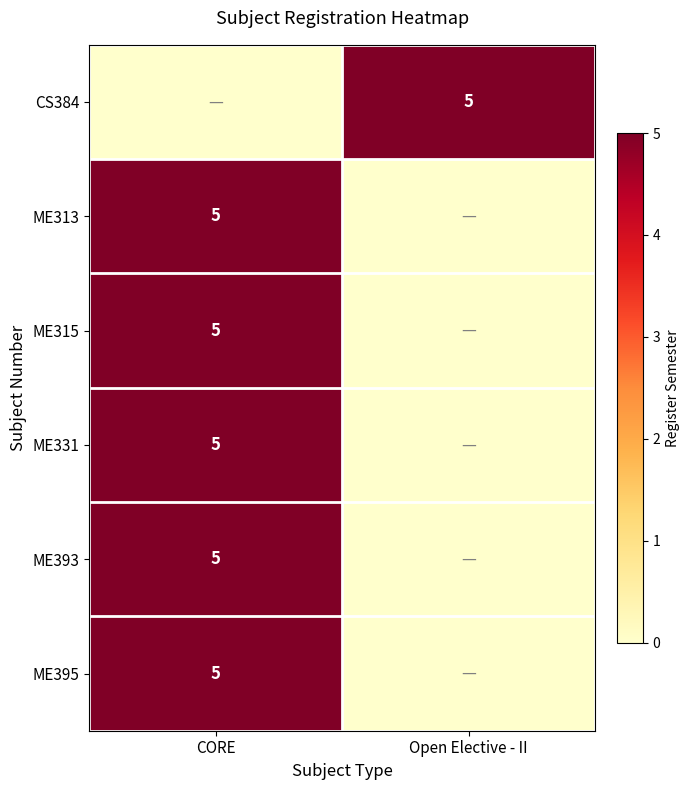

At how many categories does at least one series exceed 2?

2